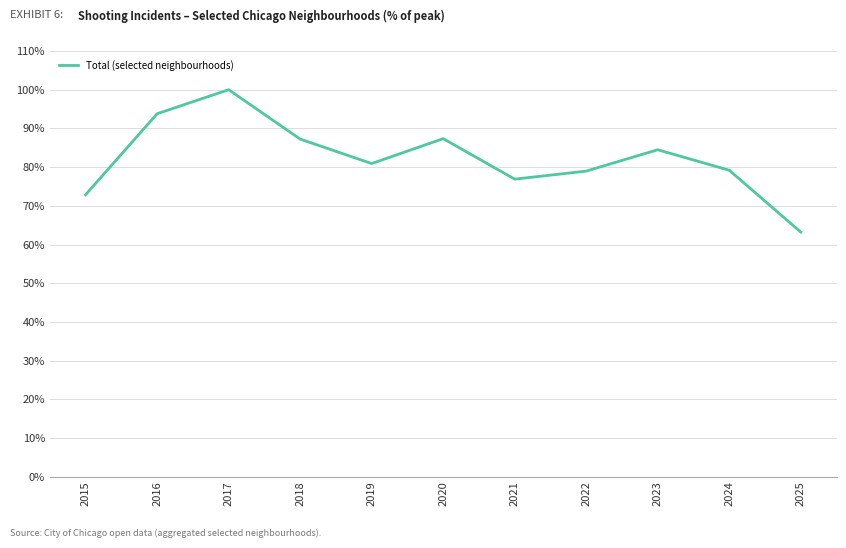

What is the greatest value displayed?

100.0